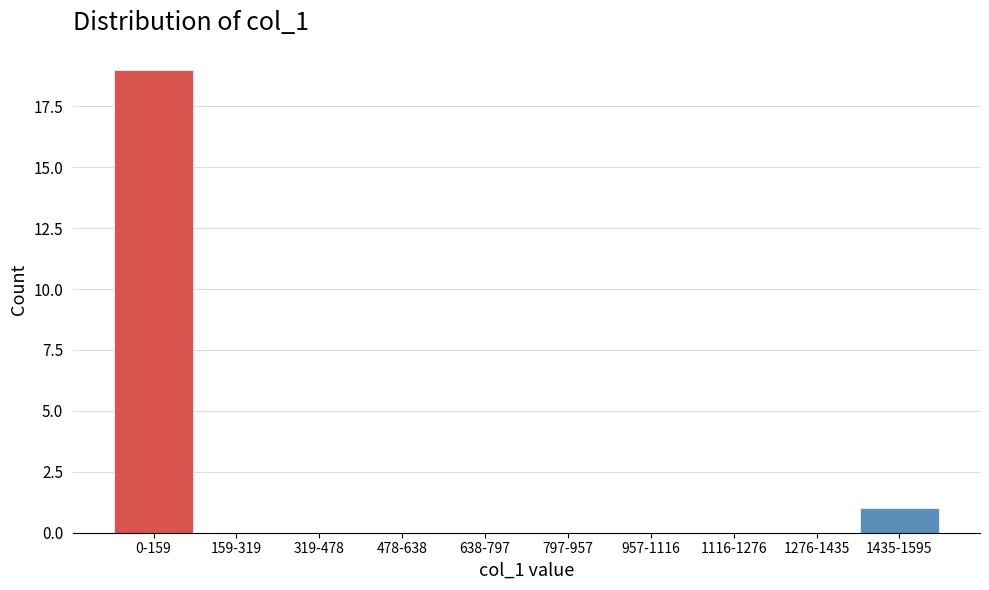

Reading right to left, extract all data points from this chart.

1435-1595=1	1276-1435=0	1116-1276=0	957-1116=0	797-957=0	638-797=0	478-638=0	319-478=0	159-319=0	0-159=19